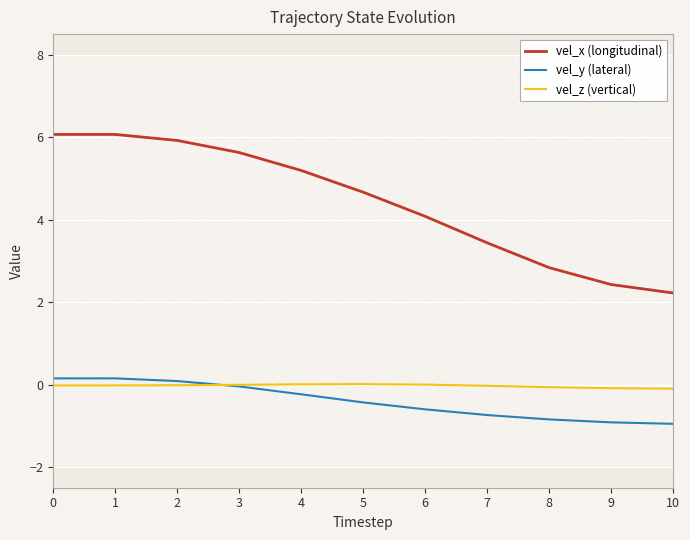

What is the value of the vel_x (longitudinal) point at the 6th from the left?

4.7